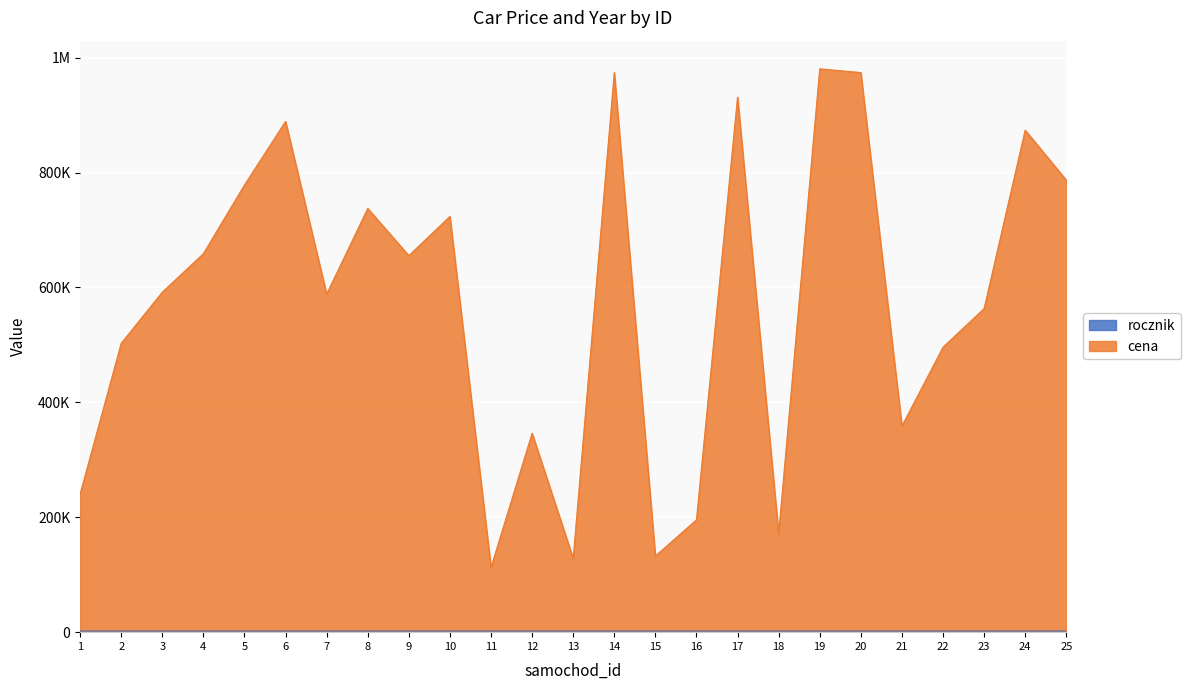

Is it true that rocznik equals 1950 at 14?

True